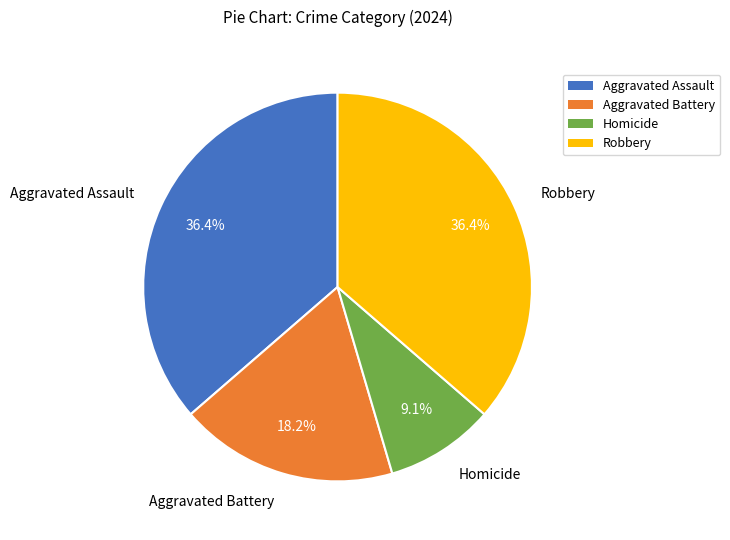

Which has a higher value, Robbery or Homicide?

Robbery